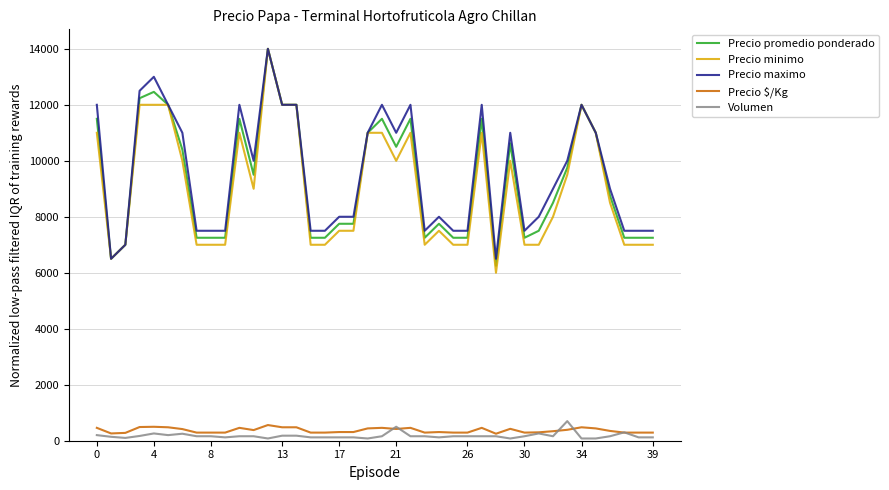

True or false: Volumen and Precio promedio ponderado intersect in this chart.

False